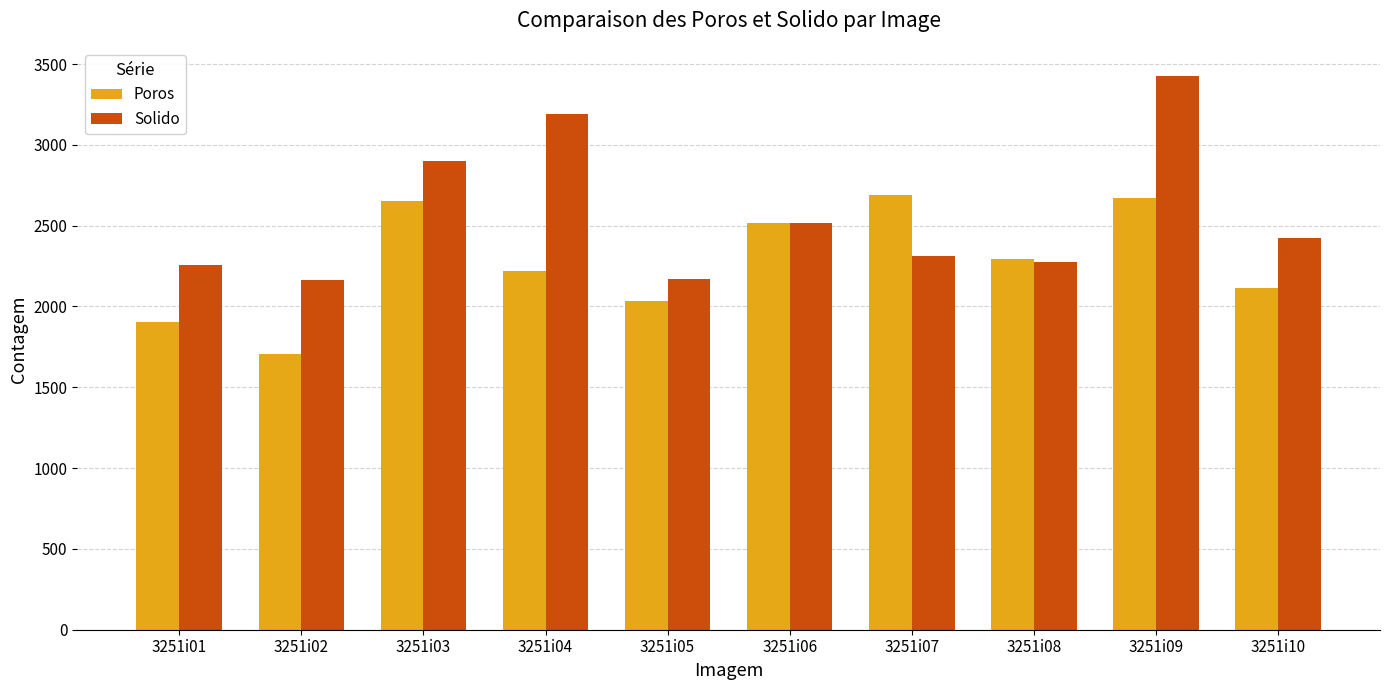

What is the sum of all Poros values?

22803